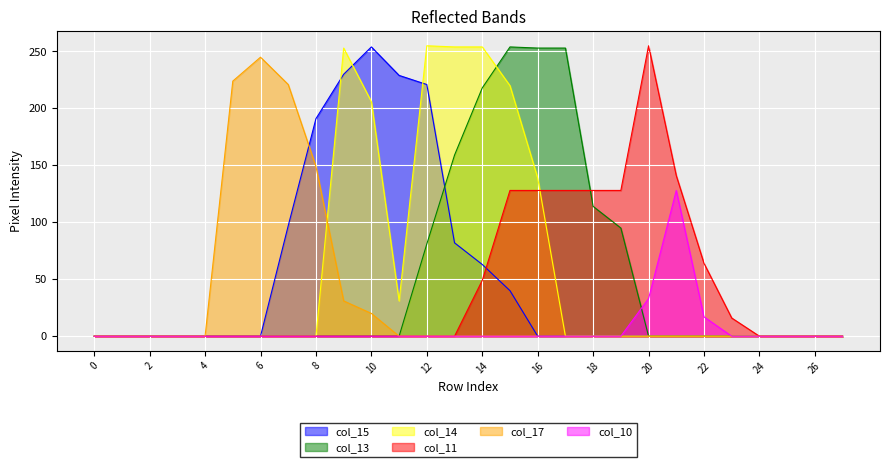

Which series has the widest spread of values?

col_14